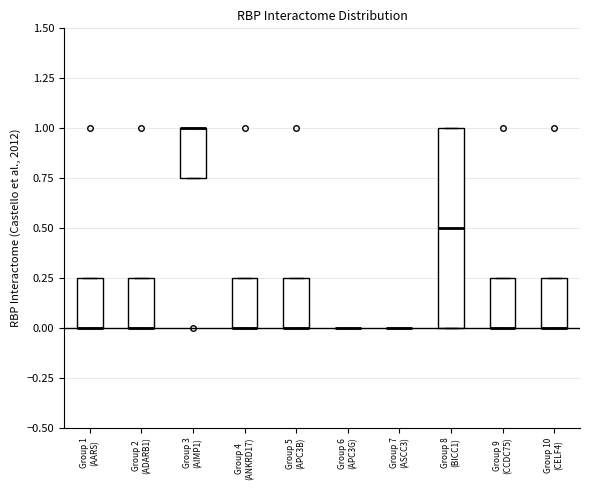

Where is the upper edge of the box for Group 9 (CCDC75) on the y-axis? The values are not printed on the chart, so give them approximately, as read against the axis.

0.25